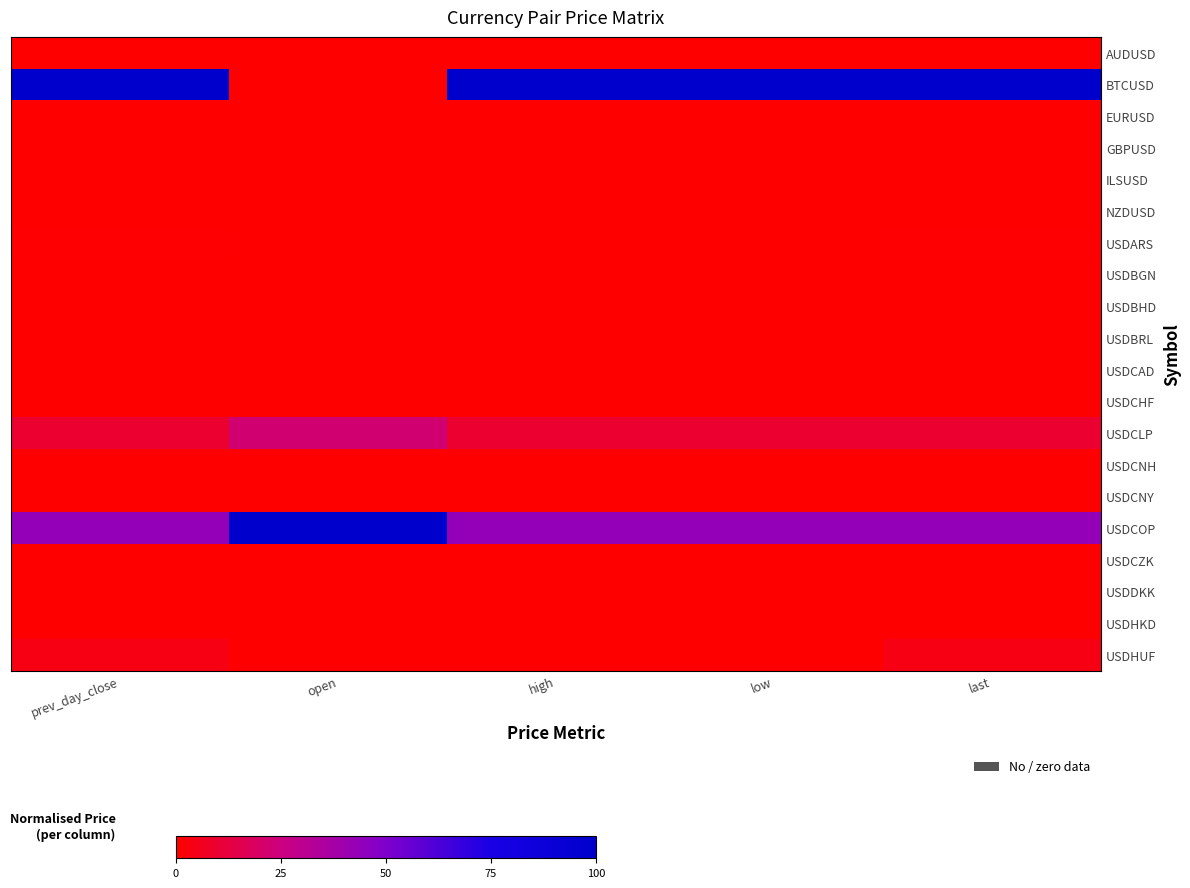

Reading left to right, extract all data points from this chart.

AUDUSD: prev_day_close=0.0	open=0.0	high=0.0	low=0.0	last=0.0
BTCUSD: prev_day_close=100.0	open=0.0	high=100.0	low=100.0	last=100.0
EURUSD: prev_day_close=0.0	open=0.0	high=0.0	low=0.0	last=0.0
GBPUSD: prev_day_close=0.0	open=0.0	high=0.0	low=0.0	last=0.0
ILSUSD: prev_day_close=0.0	open=0.0	high=0.0	low=0.0	last=0.0
NZDUSD: prev_day_close=0.0	open=0.0	high=0.0	low=0.0	last=0.0
USDARS: prev_day_close=0.5	open=0.0	high=0.0	low=0.0	last=0.5
USDBGN: prev_day_close=0.0	open=0.0	high=0.0	low=0.0	last=0.0
USDBHD: prev_day_close=0.0	open=0.0	high=0.0	low=0.0	last=0.0
USDBRL: prev_day_close=0.1	open=0.0	high=0.0	low=0.0	last=0.1
USDCAD: prev_day_close=0.0	open=0.0	high=0.0	low=0.0	last=0.0
USDCHF: prev_day_close=0.0	open=0.0	high=0.0	low=0.0	last=0.0
USDCLP: prev_day_close=9.7	open=22.4	high=9.6	low=9.7	last=9.7
USDCNH: prev_day_close=0.1	open=0.2	high=0.1	low=0.1	last=0.1
USDCNY: prev_day_close=0.1	open=0.0	high=0.0	low=0.0	last=0.1
USDCOP: prev_day_close=43.5	open=100.0	high=43.1	low=43.6	last=43.3
USDCZK: prev_day_close=0.3	open=0.0	high=0.0	low=0.0	last=0.3
USDDKK: prev_day_close=0.1	open=0.0	high=0.0	low=0.0	last=0.1
USDHKD: prev_day_close=0.1	open=0.0	high=0.0	low=0.0	last=0.1
USDHUF: prev_day_close=4.0	open=0.0	high=0.0	low=0.0	last=4.0